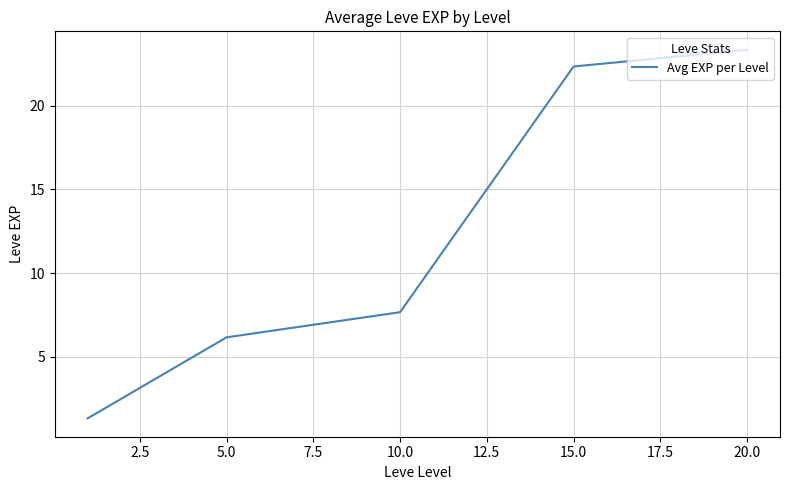

True or false: there are more than 1 points higher than both neighbors.

False